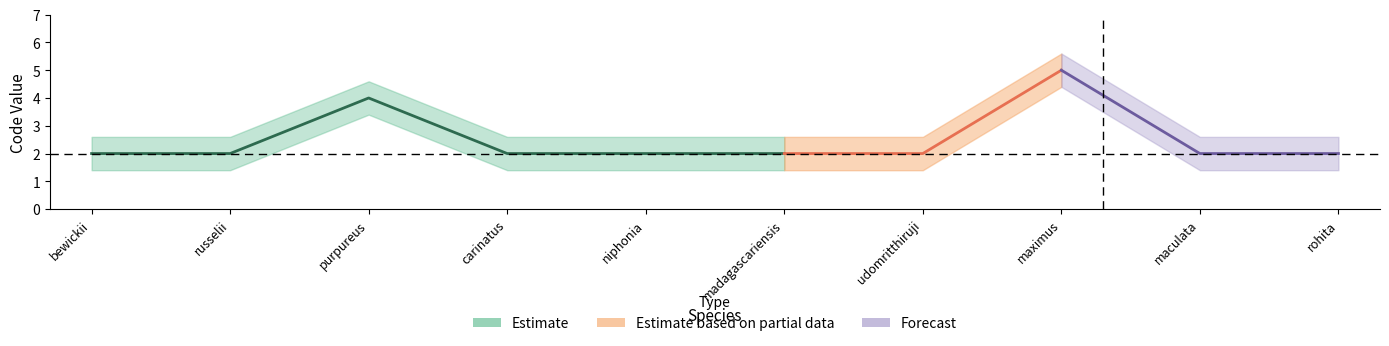

Is this an area chart (filled region under the line)?

No